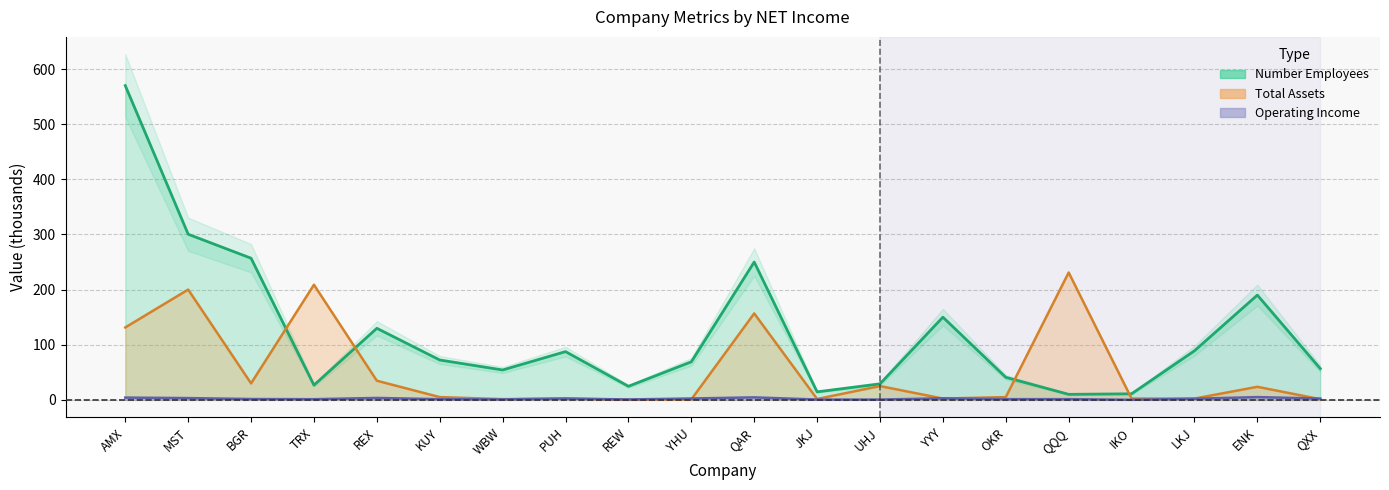

Is the value of Number Employees at JKJ greater than the value of Total Assets at UHJ?

No